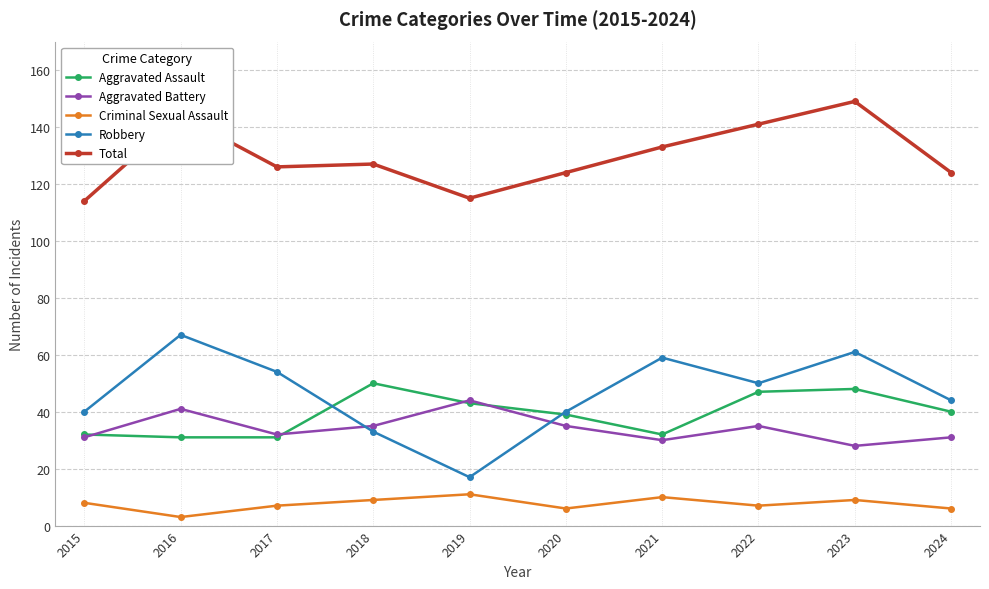

Which series has the largest range (max minus min)?

Robbery